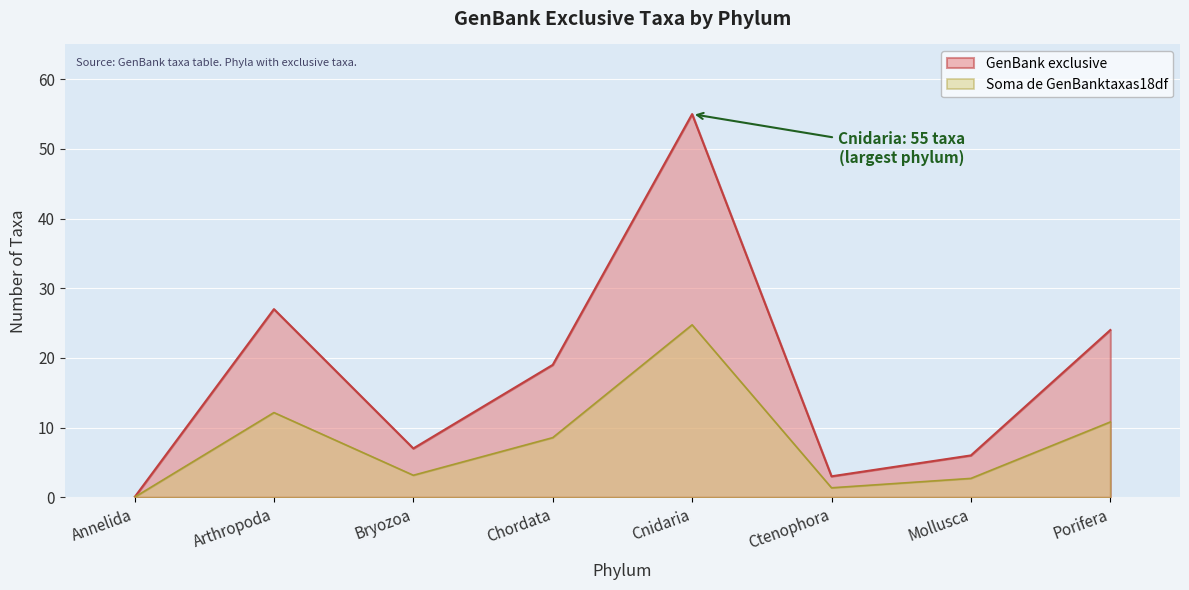

What is the difference between the values at Arthropoda and Mollusca?

21